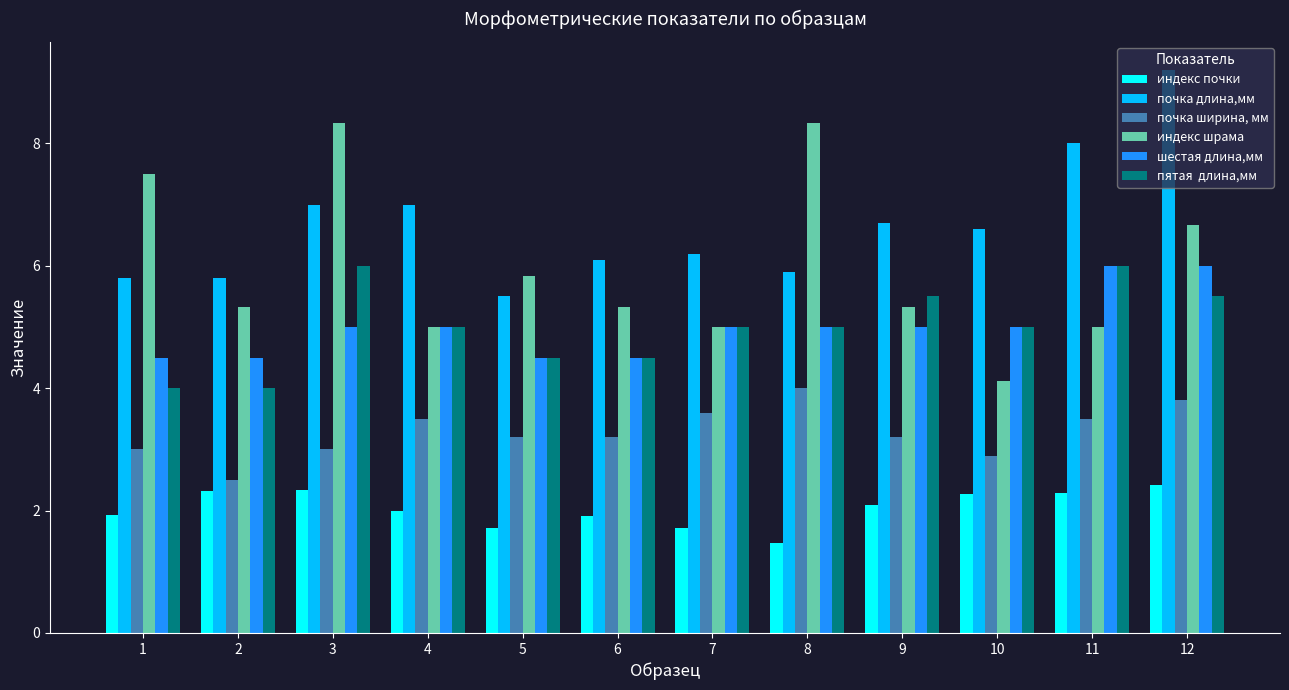

What is the total value across all series at 3?

31.7